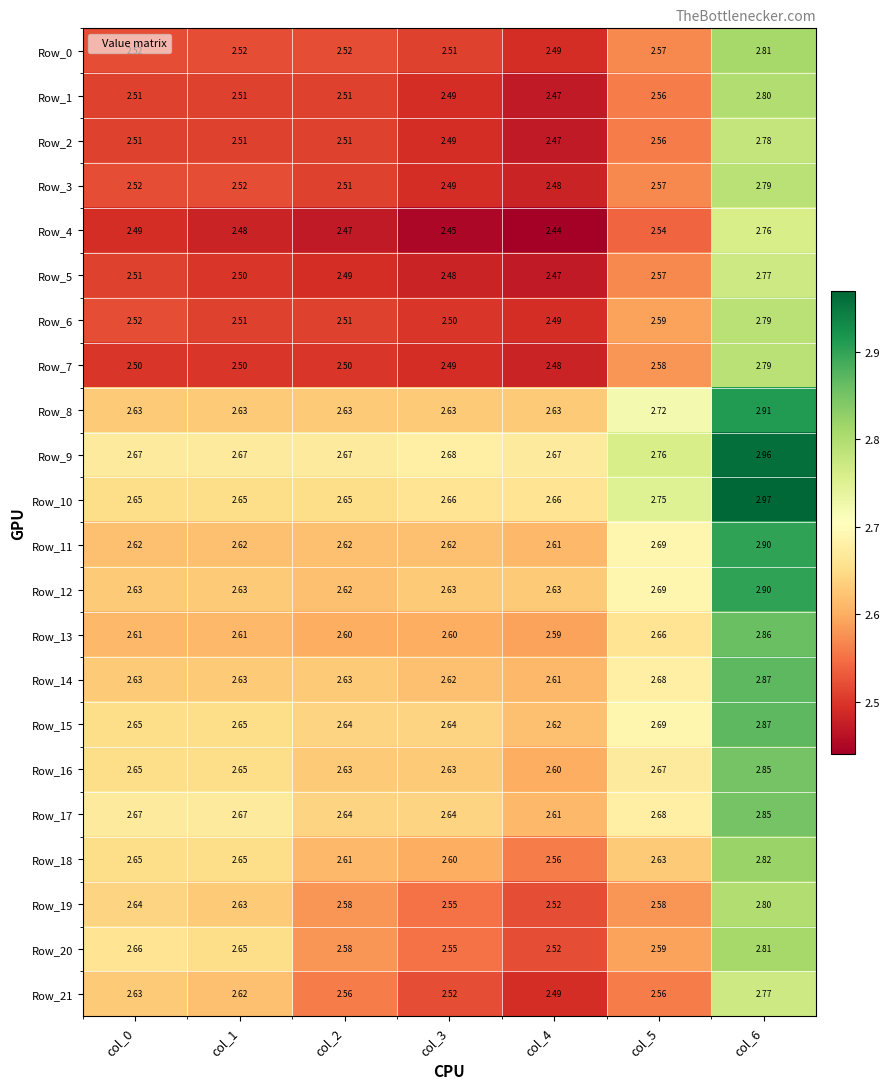

Which series changed the most between col_0 and col_2?

Row_20